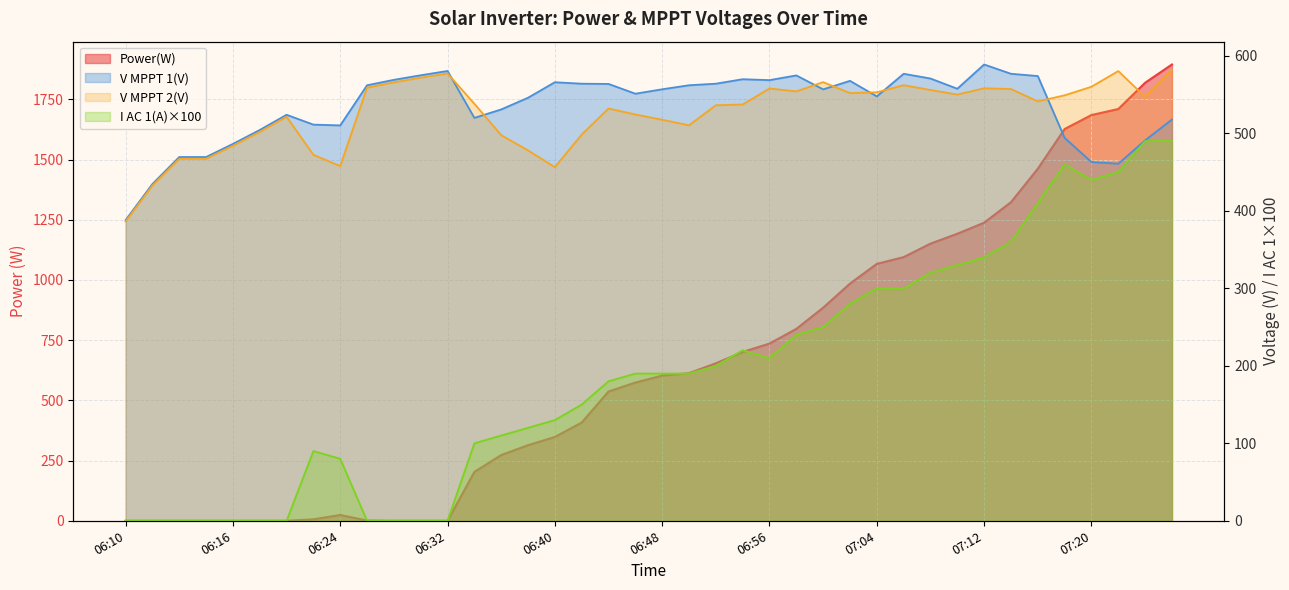

Reading right to left, list all the values displayed in this chart.

Power(W): 07:26=1895.0	07:24=1819.0	07:22=1710.0	07:20=1685.0	07:18=1627.0	07:16=1462.0	07:14=1323.0	07:12=1238.0	07:10=1192.0	07:08=1151.0	07:06=1095.0	07:04=1067.0	07:02=985.0	07:00=885.0	06:58=797.0	06:56=736.0	06:54=701.0	06:52=654.0	06:50=613.0	06:48=603.0	06:46=574.0	06:44=537.0	06:42=408.0	06:40=348.0	06:38=314.0	06:36=273.0	06:34=203.0	06:32=0.0	06:30=0.0	06:28=0.0	06:26=1.0	06:24=24.0	06:22=6.0	06:20=0.0	06:18=0.0	06:16=0.0	06:14=0.0	06:14=0.0	06:12=0.0	06:10=0.0
V MPPT 1(V): 07:26=517.8	07:24=490.9	07:22=460.8	07:20=462.9	07:18=494.1	07:16=573.9	07:14=576.8	07:12=588.8	07:10=557.5	07:08=570.7	07:06=576.8	07:04=547.6	07:02=567.7	07:00=556.7	06:58=574.7	06:56=568.6	06:54=569.8	06:52=564.0	06:50=562.0	06:48=556.8	06:46=551.1	06:44=563.7	06:42=564.0	06:40=565.9	06:38=545.9	06:36=530.8	06:34=519.9	06:32=580.4	06:30=574.9	06:28=569.0	06:26=562.0	06:24=510.2	06:22=511.2	06:20=523.9	06:18=504.3	06:16=486.3	06:14=469.4	06:14=469.4	06:12=434.6	06:10=388.0
V MPPT 2(V): 07:26=582.0	07:24=547.1	07:22=580.3	07:20=560.1	07:18=549.0	07:16=541.2	07:14=557.1	07:12=558.1	07:10=550.0	07:08=555.9	07:06=562.1	07:04=552.9	07:02=551.9	07:00=566.0	06:58=554.1	06:56=557.8	06:54=537.2	06:52=536.2	06:50=510.3	06:48=517.5	06:46=524.3	06:44=532.0	06:42=498.4	06:40=456.3	06:38=477.9	06:36=497.6	06:34=538.1	06:32=577.2	06:30=571.8	06:28=565.8	06:26=558.9	06:24=457.7	06:22=472.2	06:20=521.3	06:18=501.8	06:16=483.9	06:14=467.1	06:14=467.1	06:12=432.6	06:10=386.2
I AC 1(A): 07:26=490.0	07:24=490.0	07:22=450.0	07:20=440.0	07:18=460.0	07:16=410.0	07:14=360.0	07:12=340.0	07:10=330.0	07:08=320.0	07:06=300.0	07:04=300.0	07:02=280.0	07:00=250.0	06:58=240.0	06:56=210.0	06:54=220.0	06:52=200.0	06:50=190.0	06:48=190.0	06:46=190.0	06:44=180.0	06:42=150.0	06:40=130.0	06:38=120.0	06:36=110.0	06:34=100.0	06:32=0.0	06:30=0.0	06:28=0.0	06:26=0.0	06:24=80.0	06:22=90.0	06:20=0.0	06:18=0.0	06:16=0.0	06:14=0.0	06:14=0.0	06:12=0.0	06:10=0.0